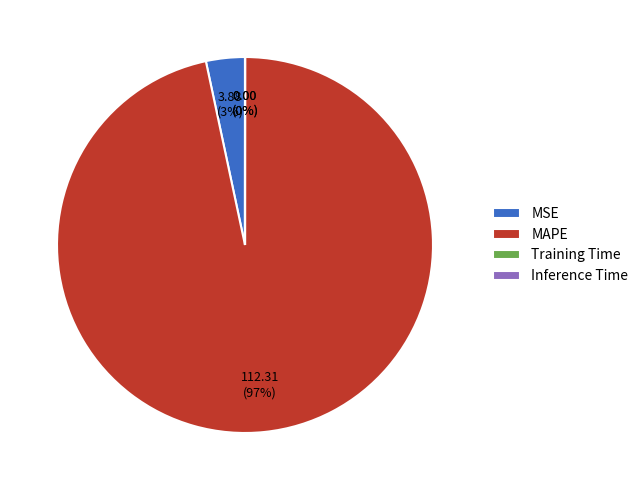

Does any single category account for the majority?

Yes